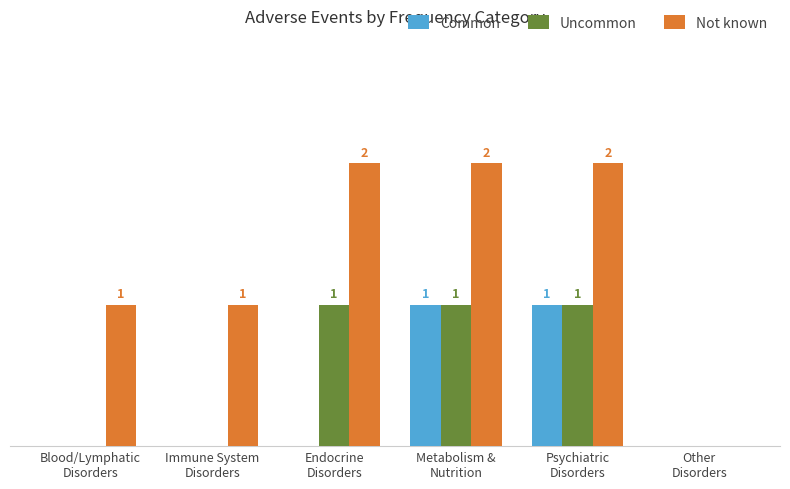

Which series has the largest total across all categories?

Not known